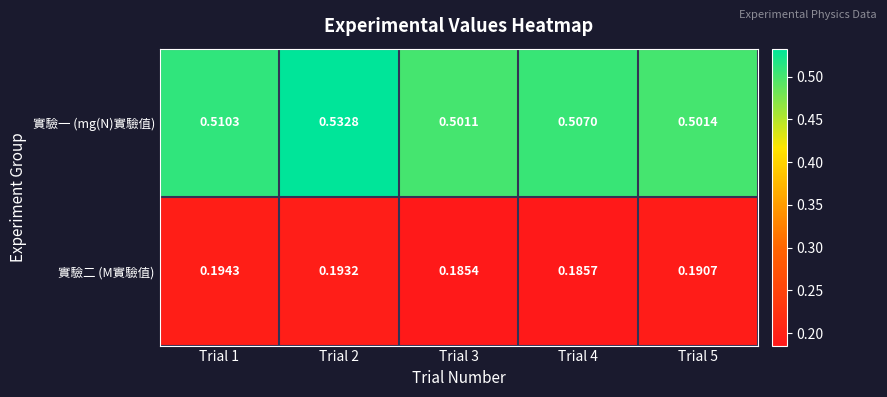

Which series has the widest spread of values?

實驗一 (mg(N)實驗值)